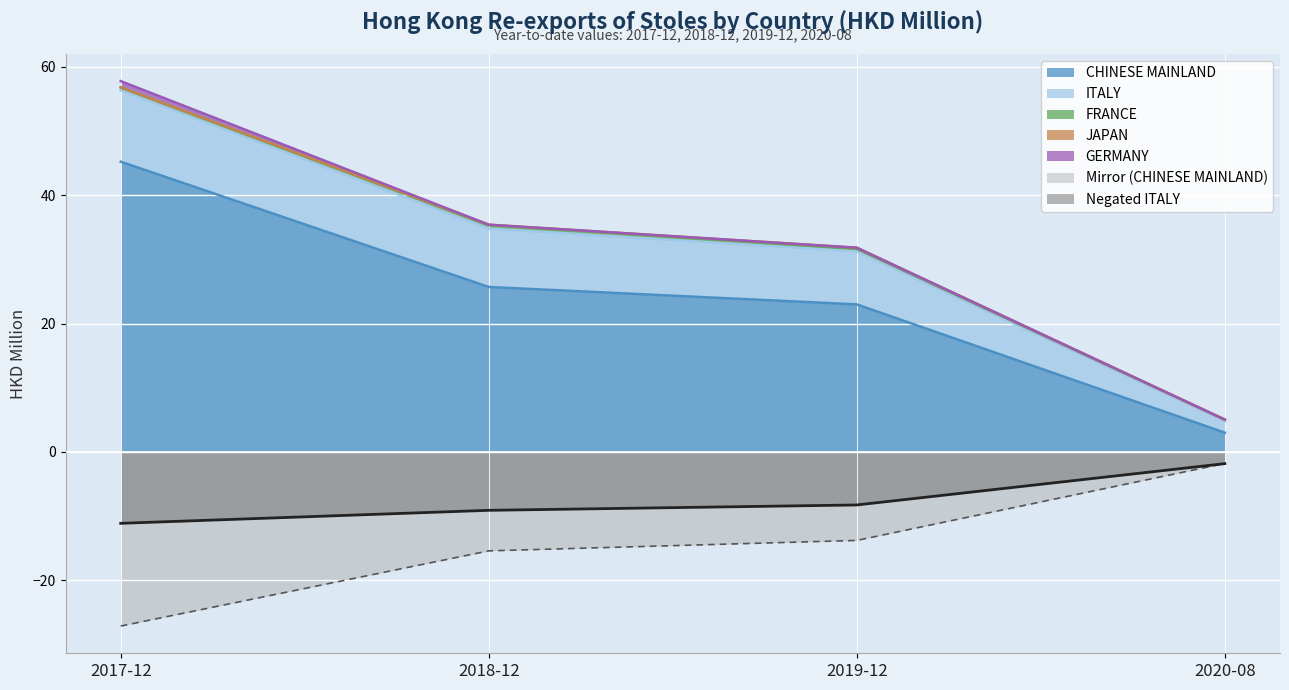

At how many categories does at least one series exceed 40?

1